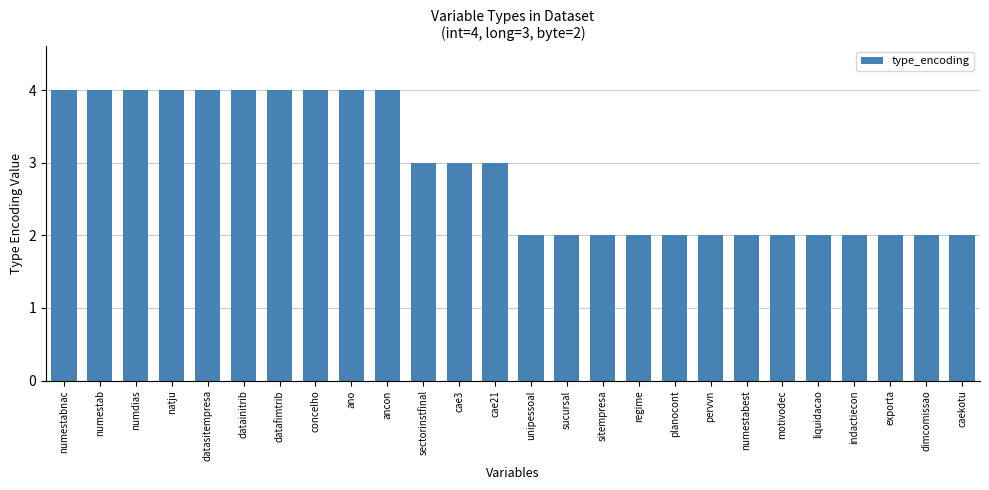

Reading left to right, transcribe all the data shown in this chart.

4	4	4	4	4	4	4	4	4	4	3	3	3	2	2	2	2	2	2	2	2	2	2	2	2	2